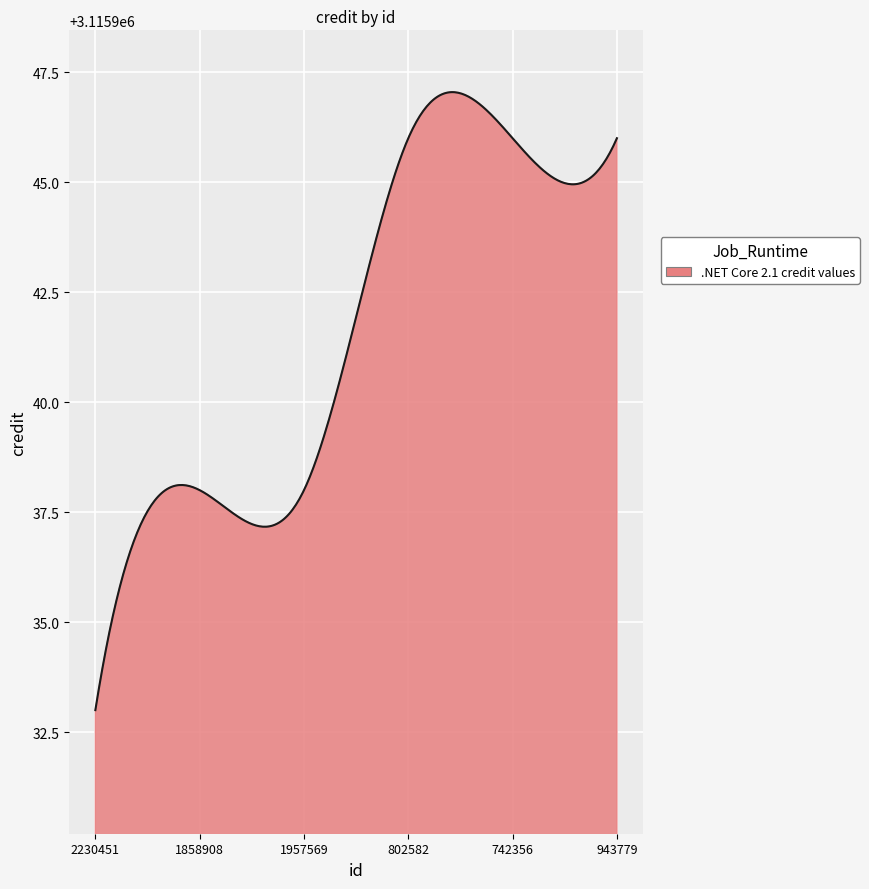

What is the maximum value shown in the chart?

3115947.0